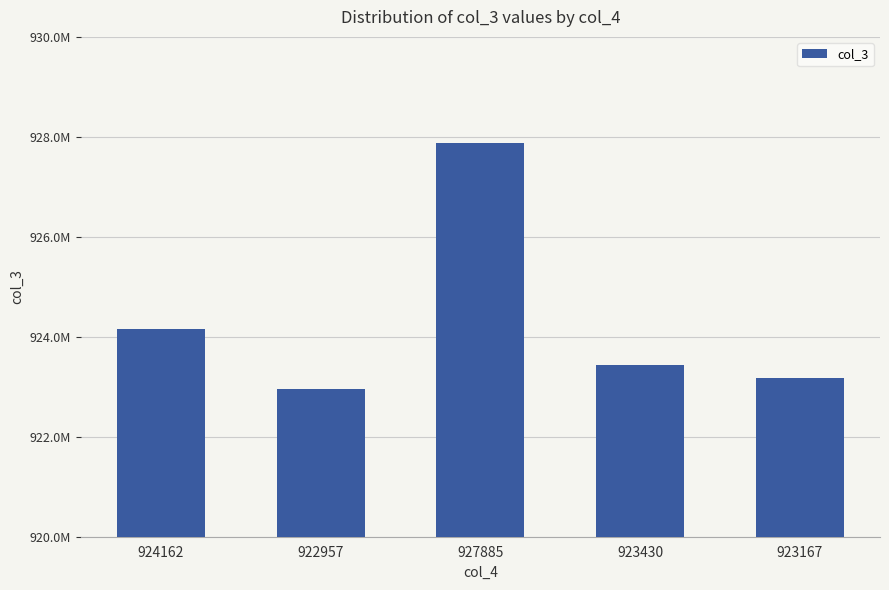

Does the chart contain any negative values?

No